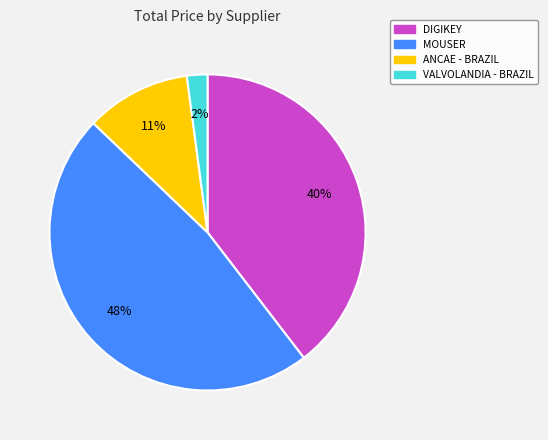

To the nearest percent, what is the average slice percentage?

25%